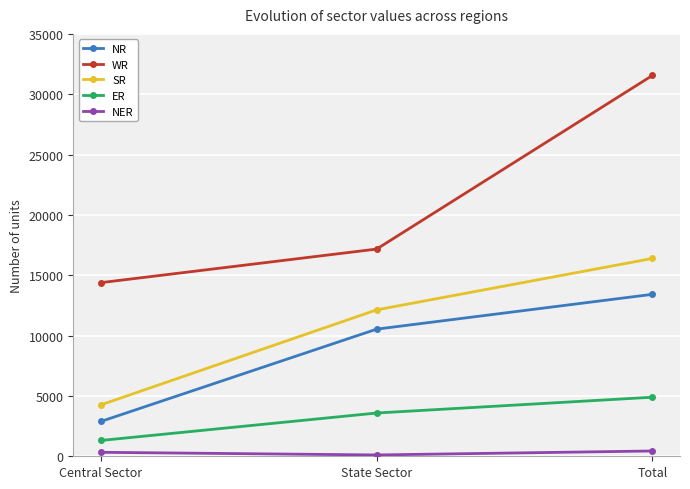

How many values in the NR series are below 10535?

1